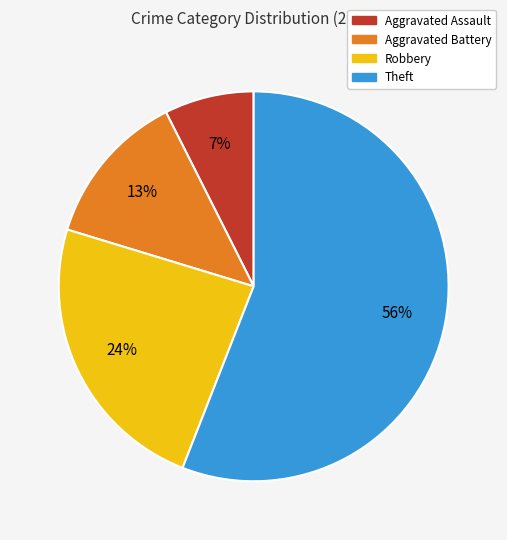

Combined, do Theft and Aggravated Battery account for over 50%?

Yes